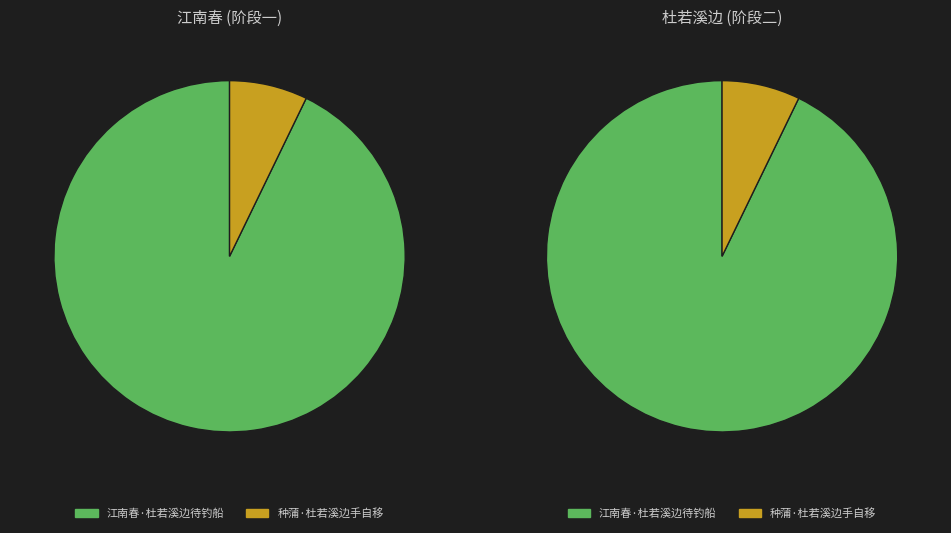

What portion of the pie excludes 江南春·杜若溪边待钓船?

7.2%